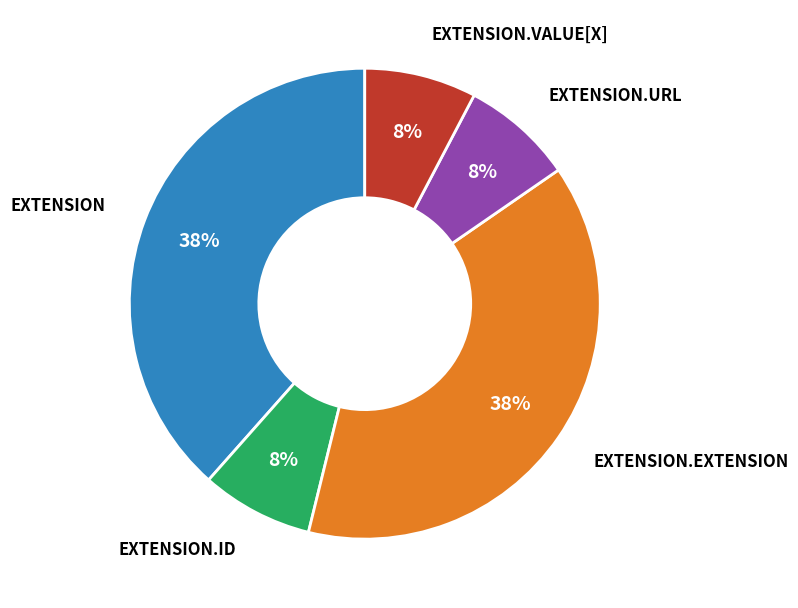

How many slices are in this pie chart?

5